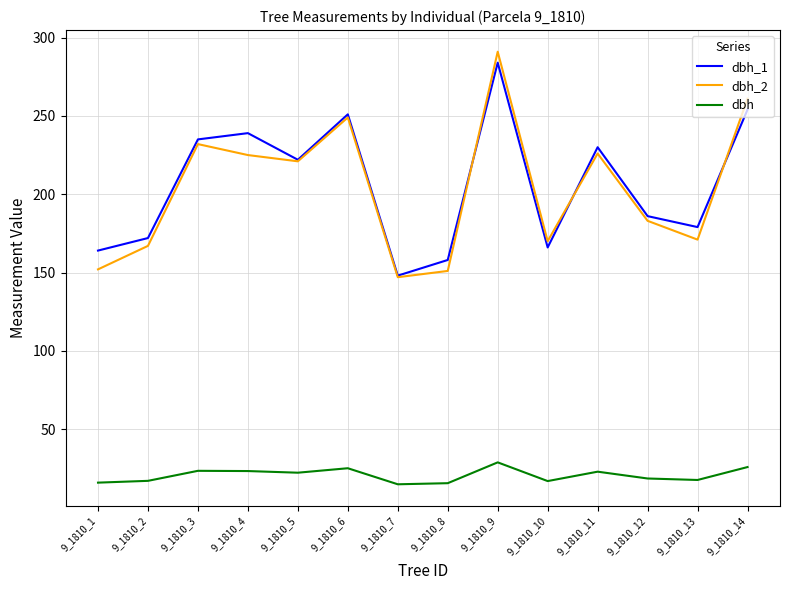

At how many categories does at least one series exceed 226?

6